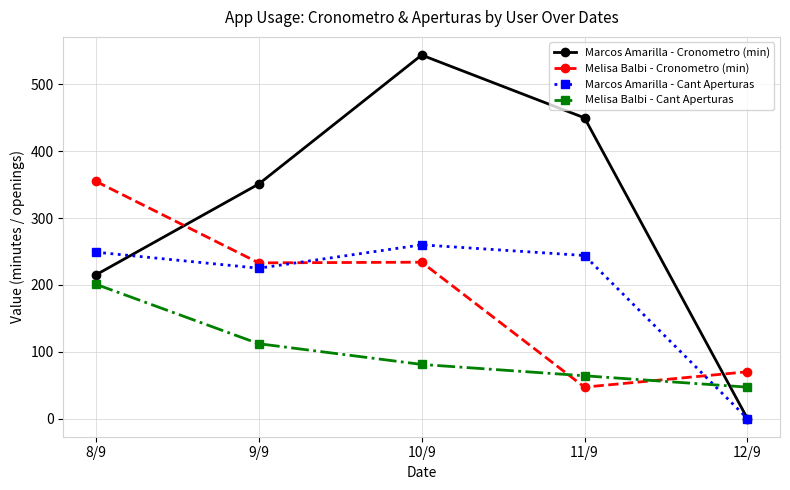

True or false: Marcos Amarilla - Cronometro (min) and Melisa Balbi - Cronometro (min) cross at least once.

True